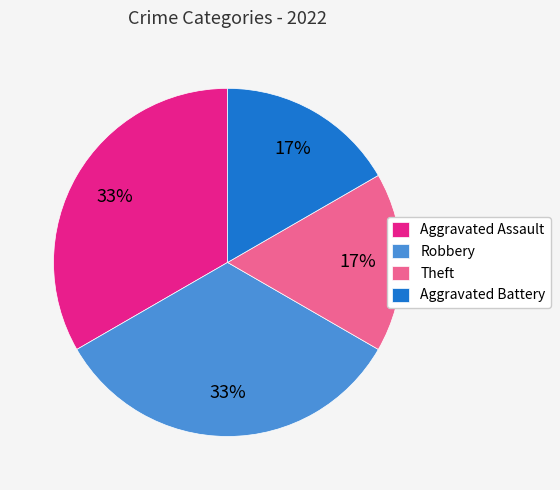

To the nearest percent, what is the combined percentage of Aggravated Battery and Aggravated Assault?

50%